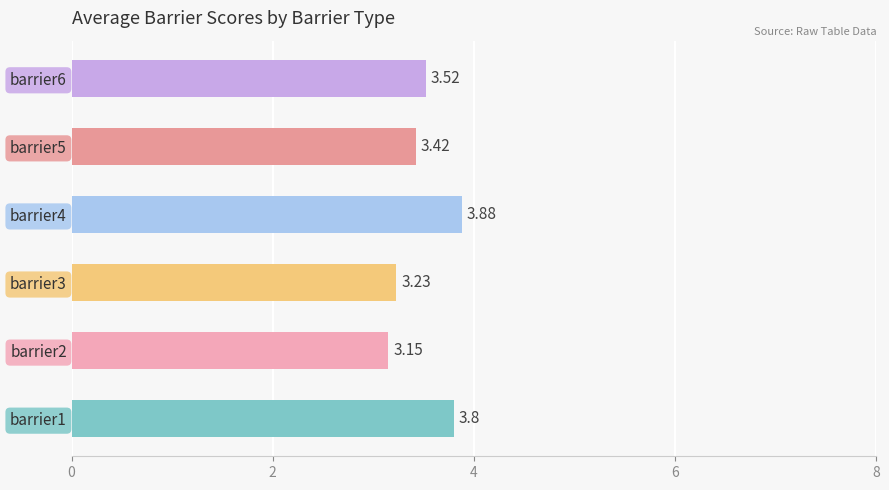

Rank the categories by value from lowest to highest.

barrier2, barrier3, barrier5, barrier6, barrier1, barrier4